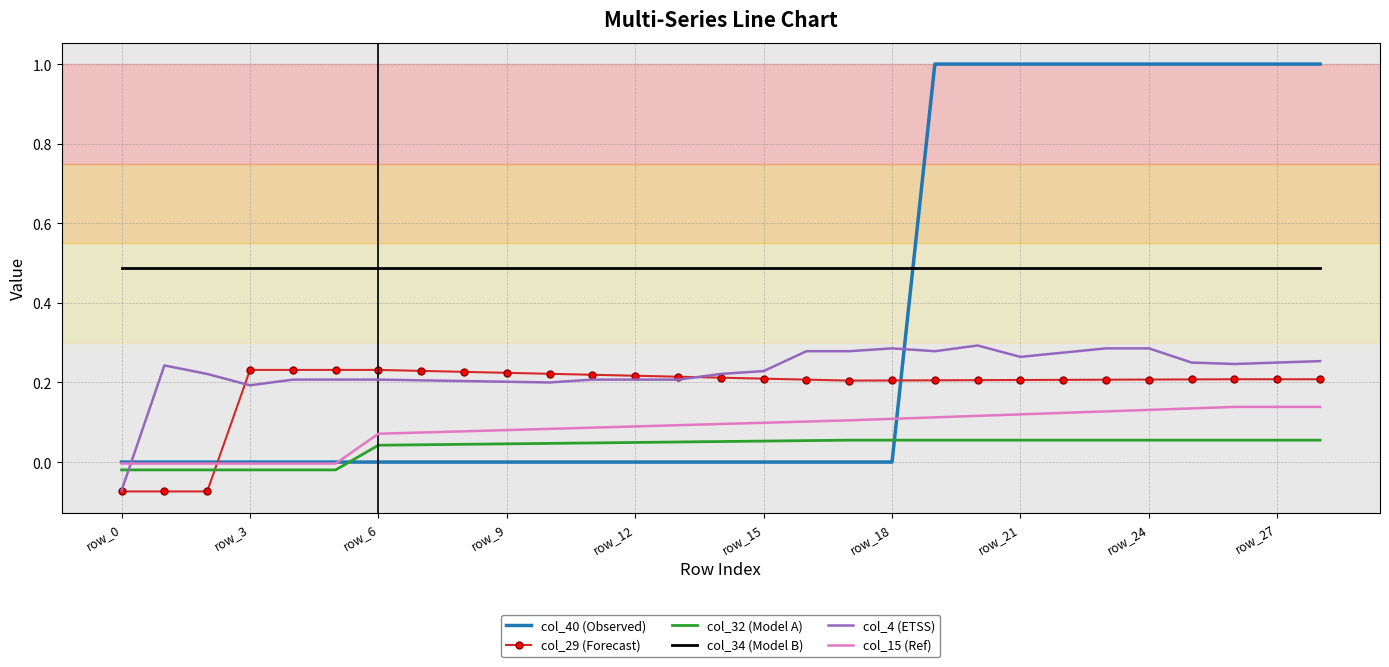

Which series ends up on top after the final intersection of col_34 (Model B) and col_40 (Observed)?

col_40 (Observed)